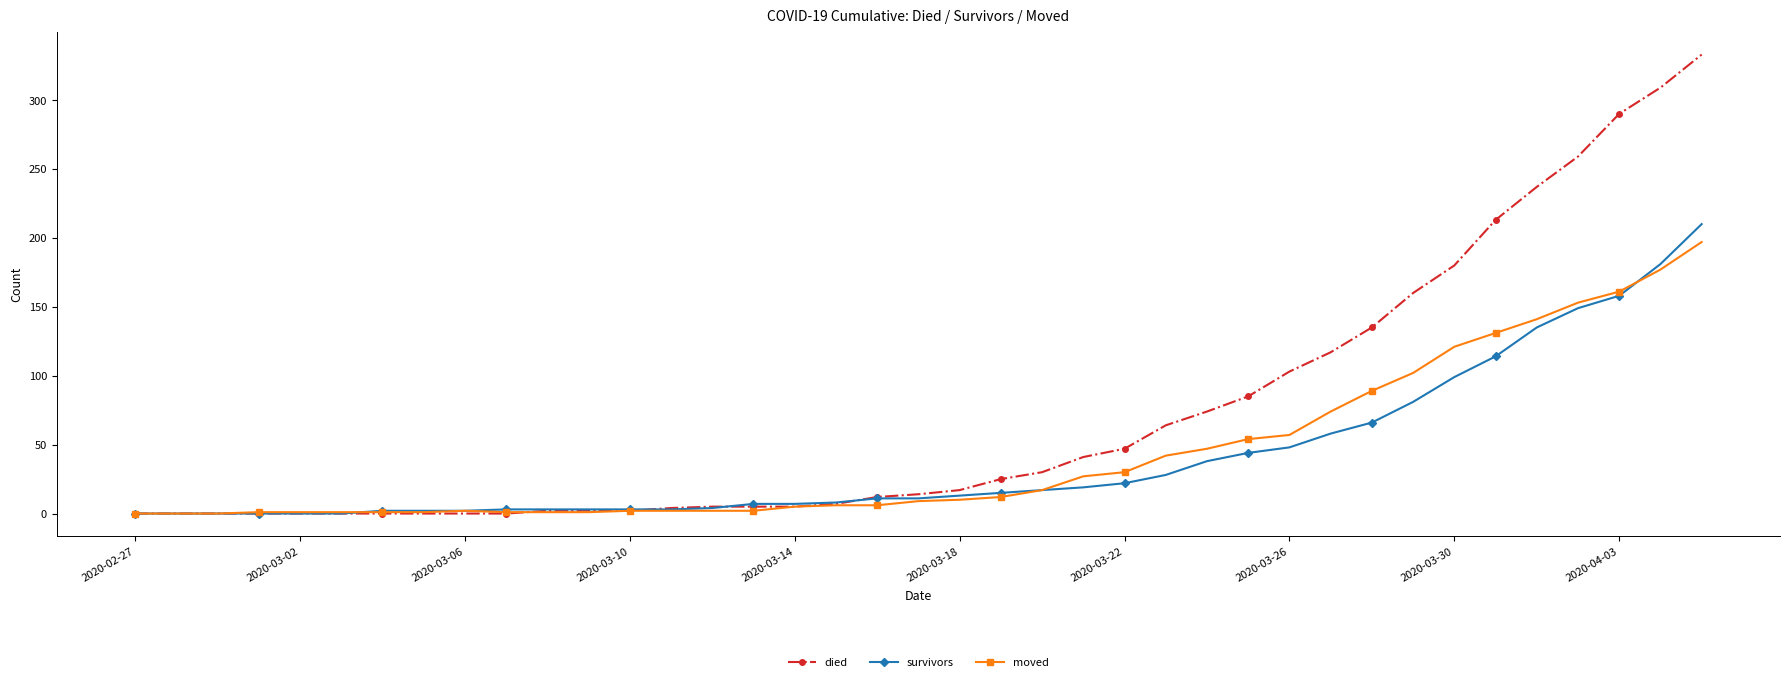

Which series has the largest total across all categories?

died